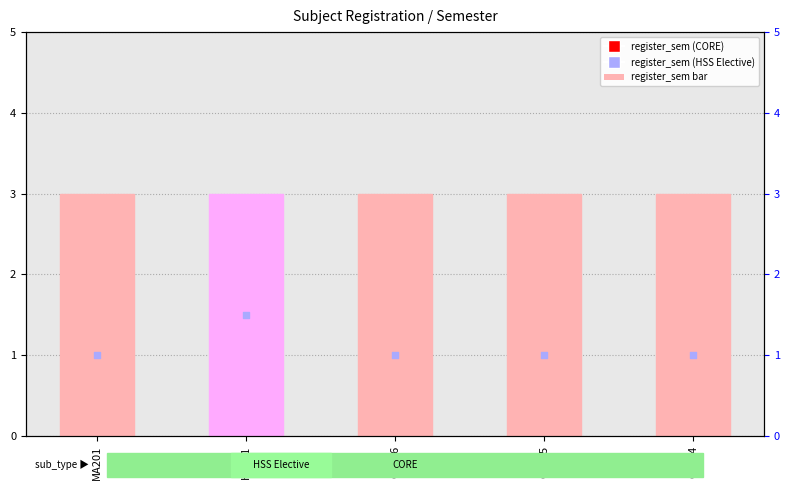

Which series reaches the maximum Y coordinate?

register_sem